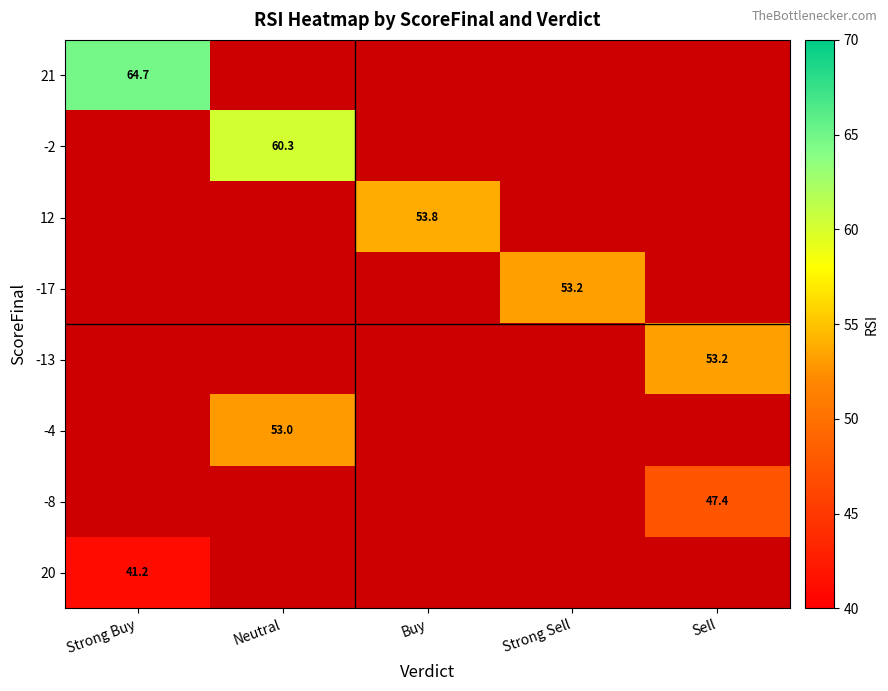

At how many categories does at least one series exceed 44?

5